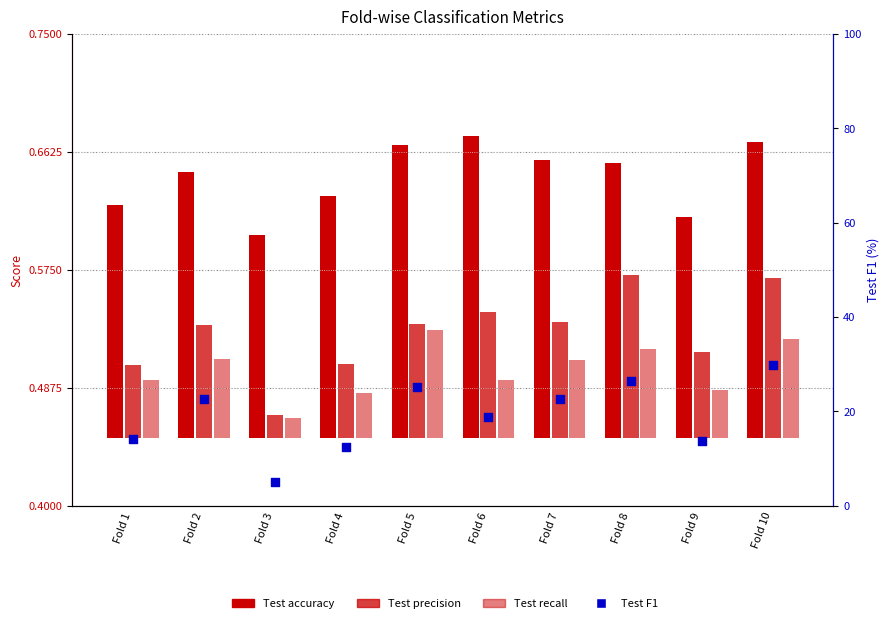

At which category is the sum across all series the highest?

Fold 10